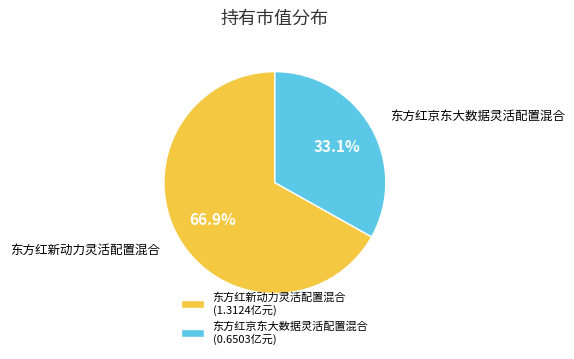

True or false: 东方红京东大数据灵活配置混合 accounts for 33% of the total.

True